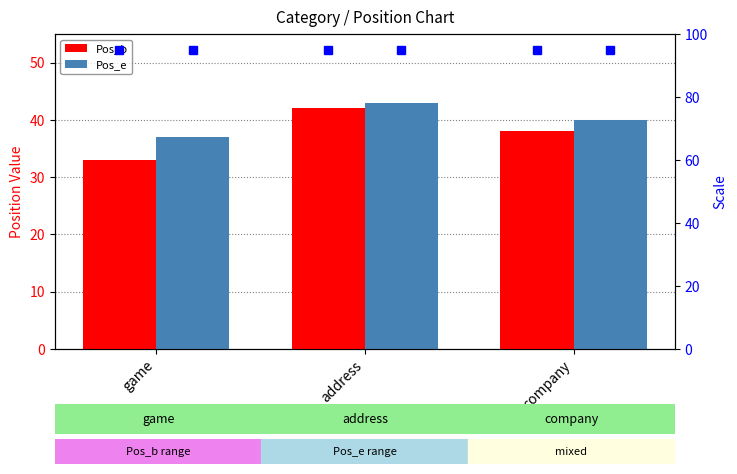

What is the sum of the Pos_e values at address and game?

80